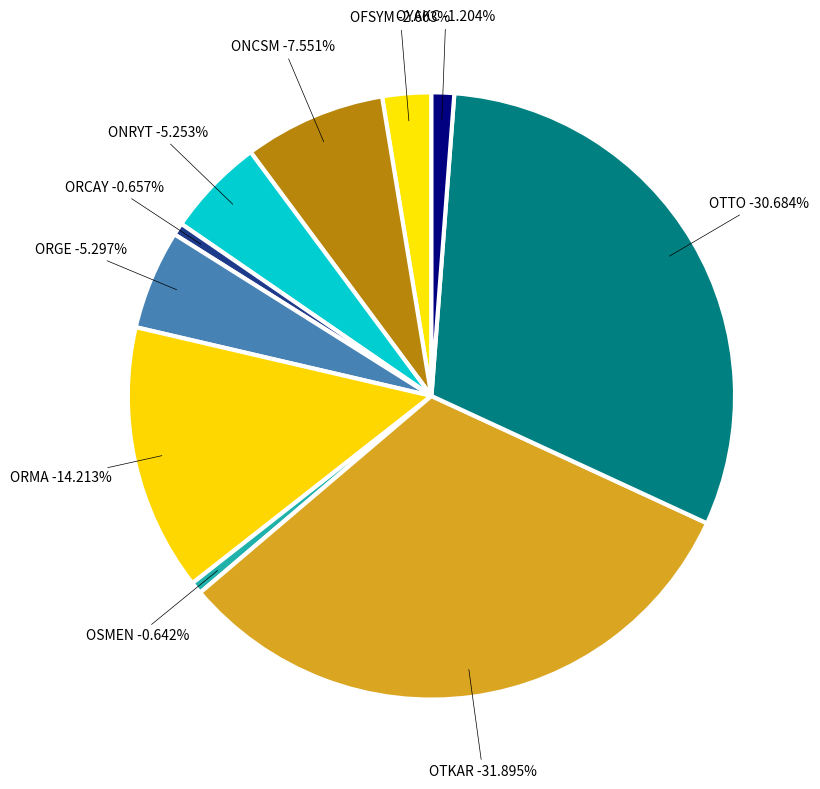

What is the largest slice in the pie chart?

OTKAR